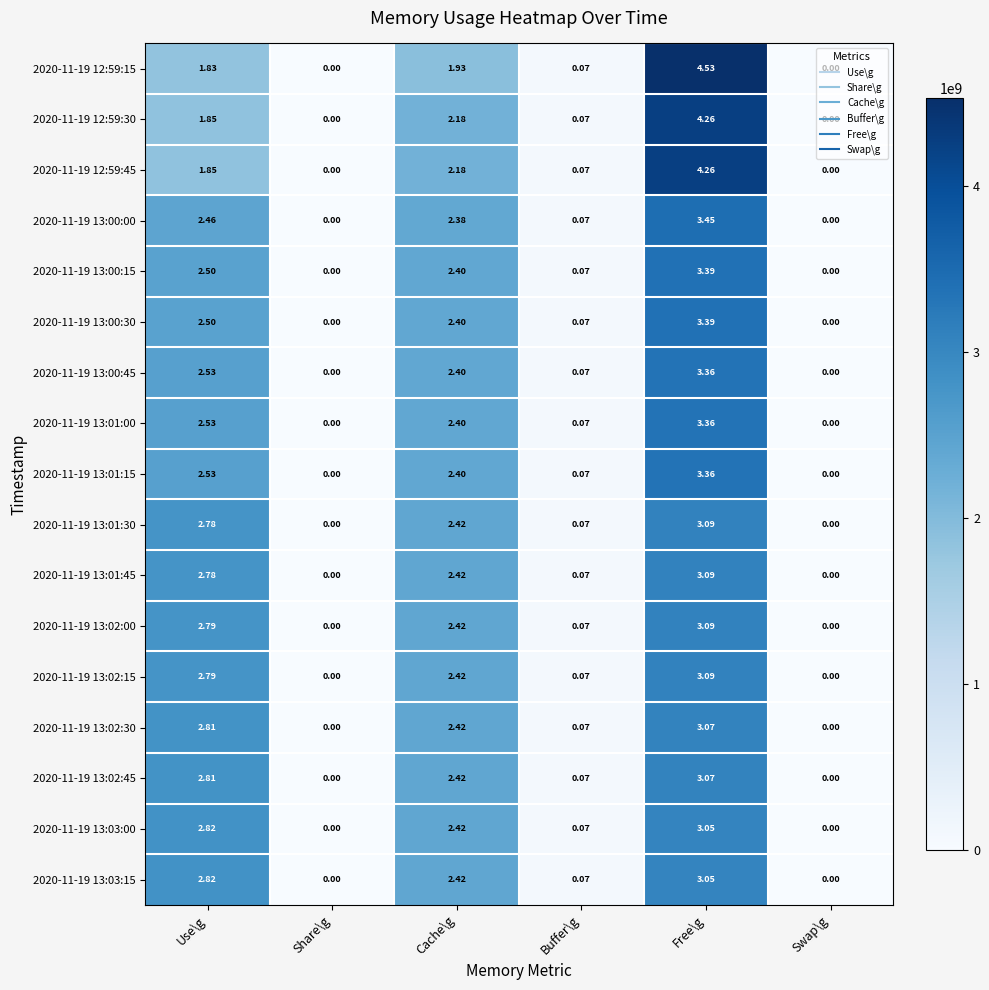

How many data points does each series have?

6